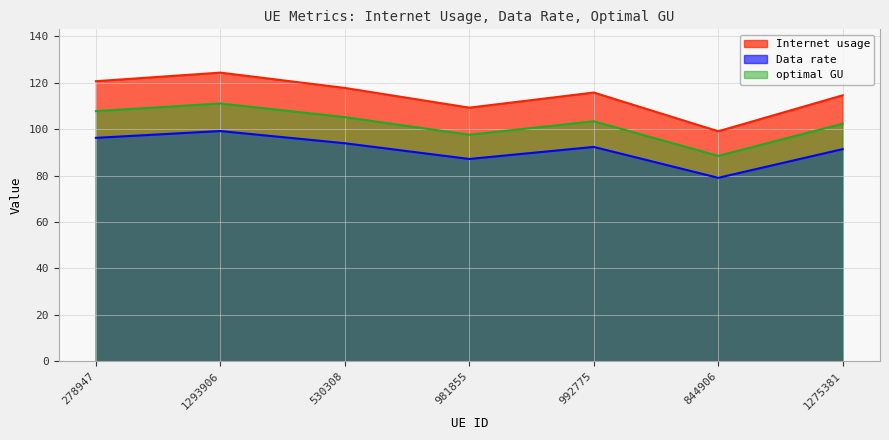

What is the label of the 3rd point from the right?

992775